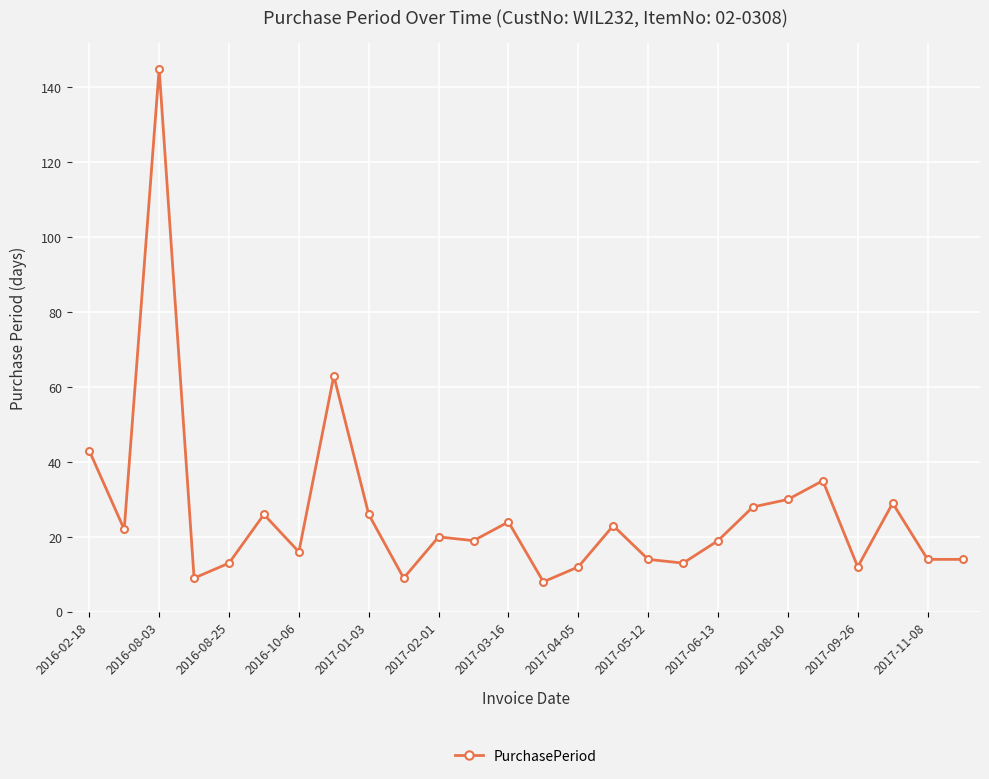

What is the difference between the maximum and second lowest values?

136